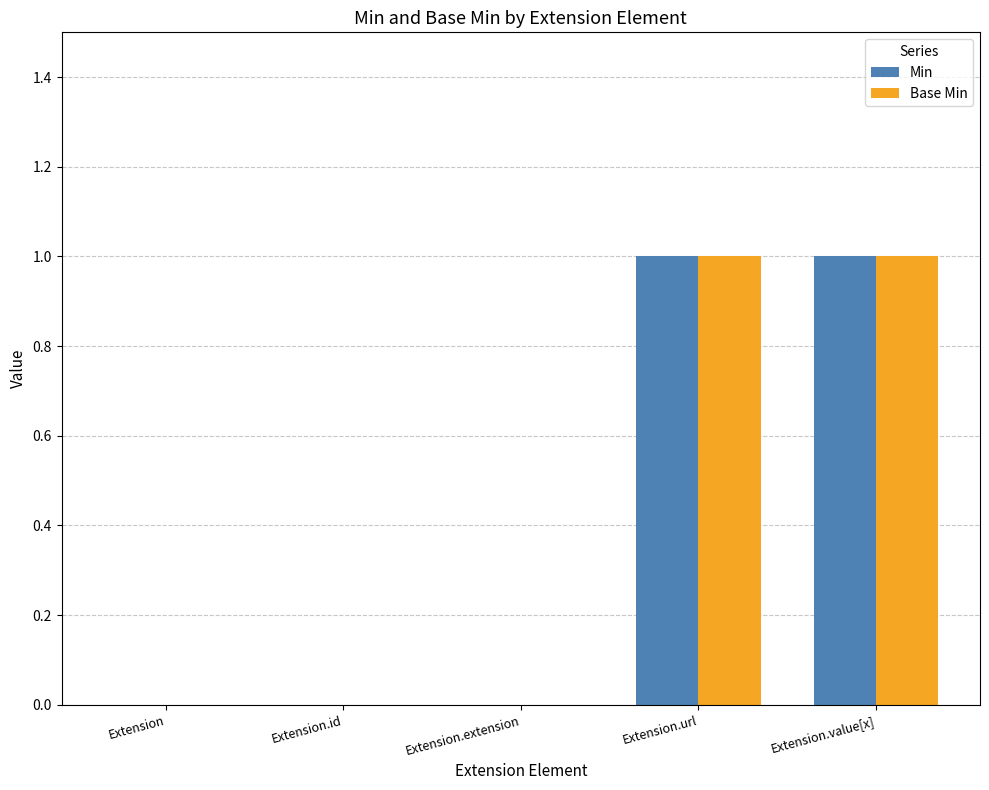

How many series are shown in this chart?

2